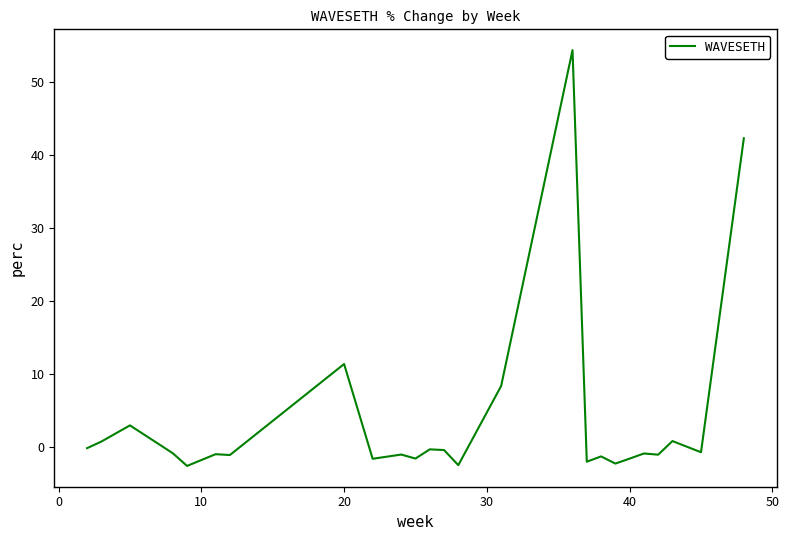

What is the difference between the maximum and minimum values?

56.9